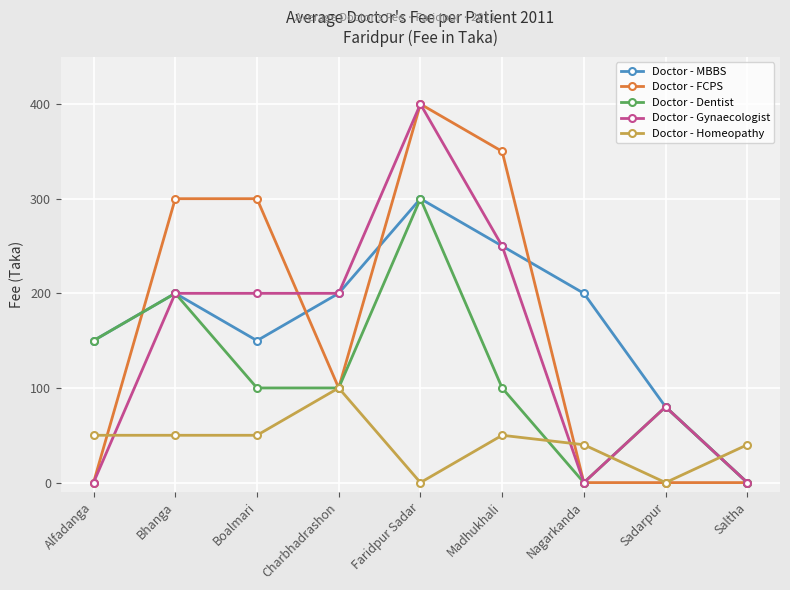

Count the Doctor - Homeopathy values in the range 40 to 50.

6